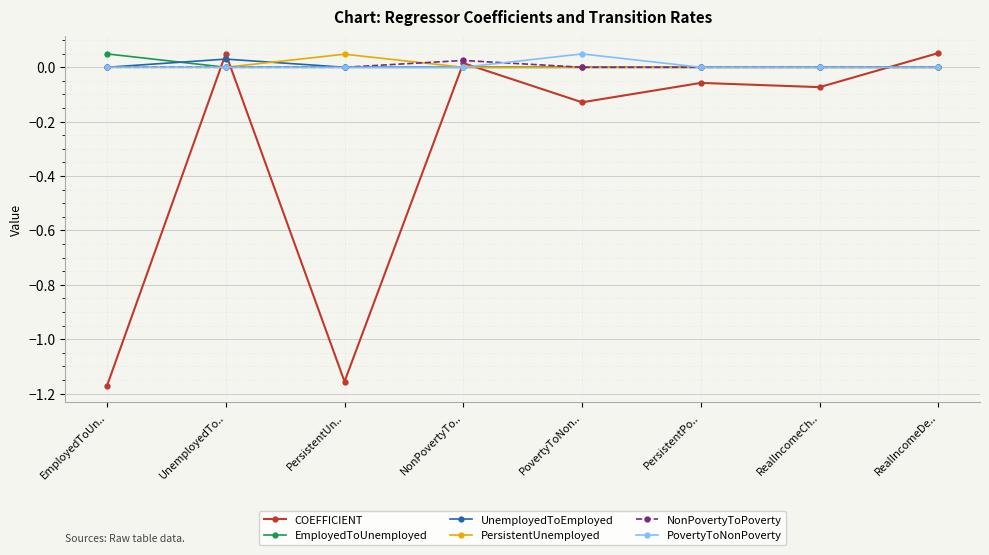

The value of NonPovertyToPoverty at NonPovertyTo.. is 0.0. True or false?

True